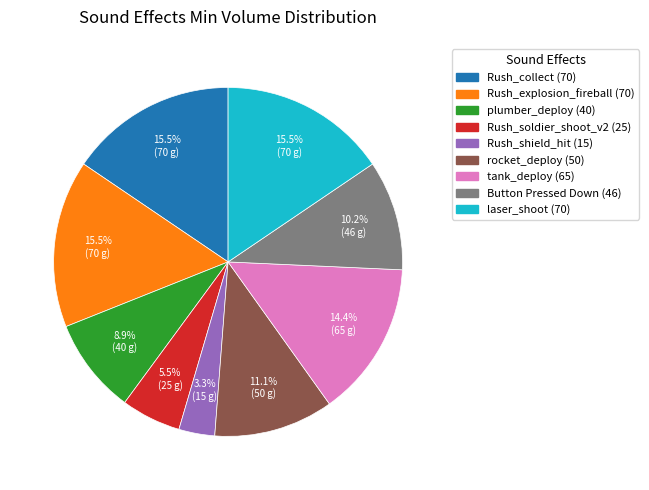

How many segments does this pie chart have?

9